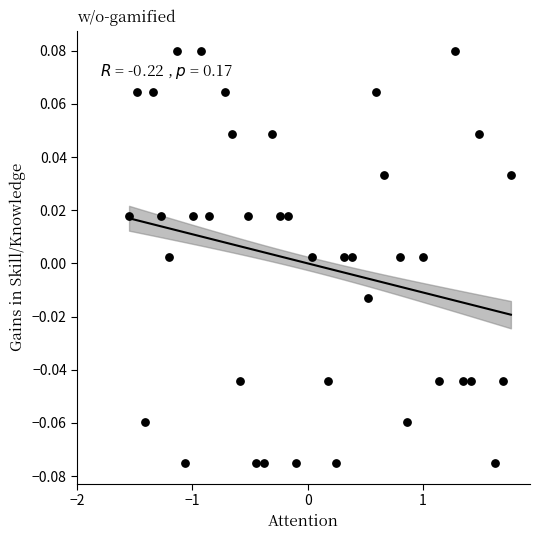

What is the range of X values (max minus min)?

3.3